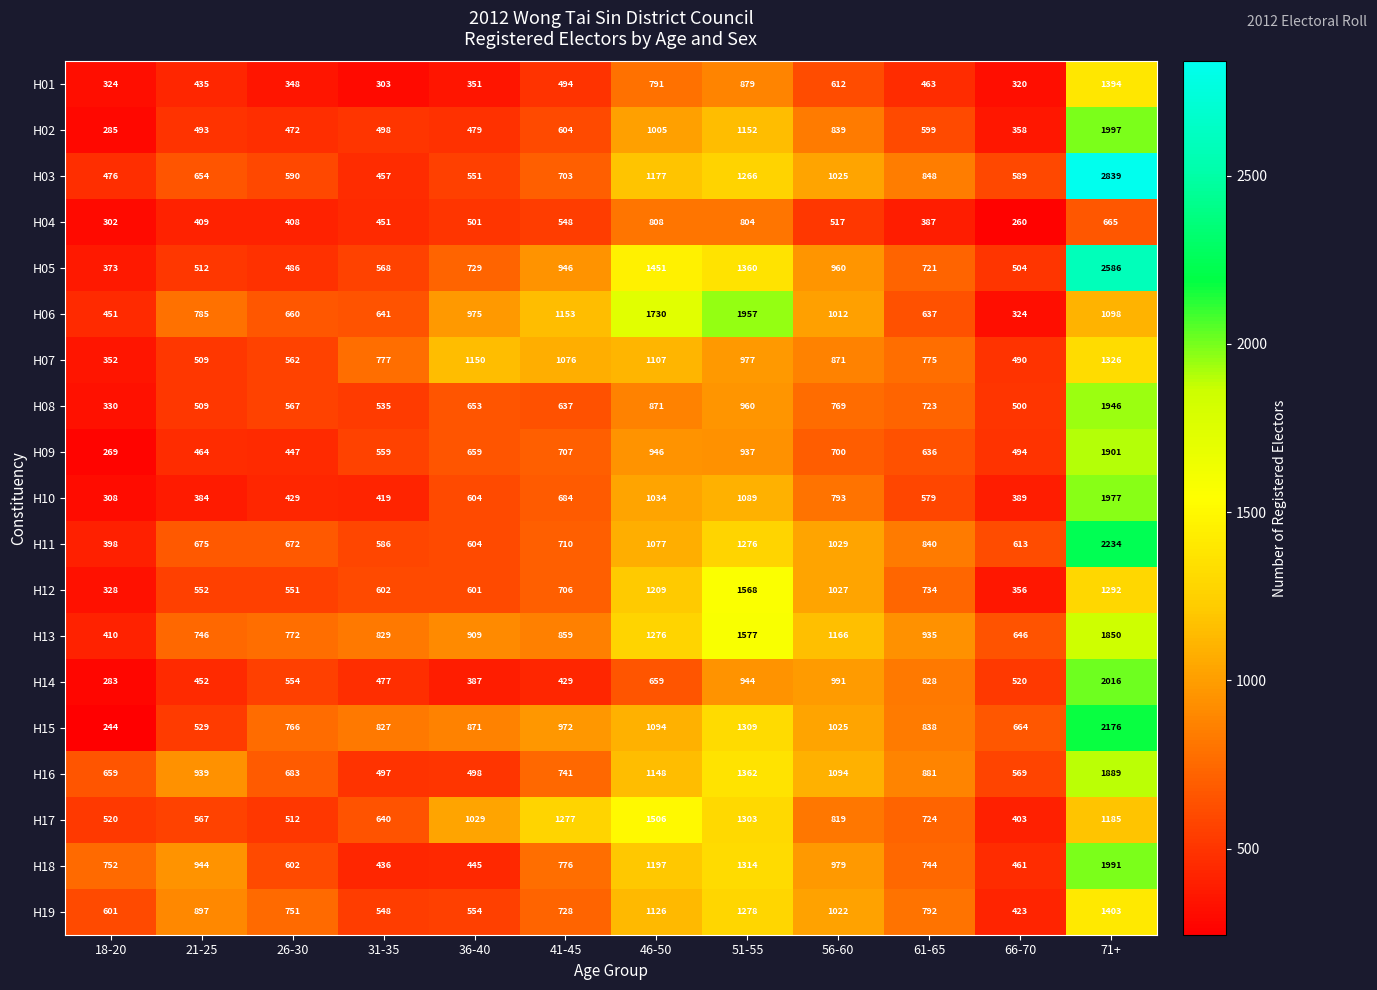

List the labels in order of H05 value, largest first.

71+, 46-50, 51-55, 56-60, 41-45, 36-40, 61-65, 31-35, 21-25, 66-70, 26-30, 18-20